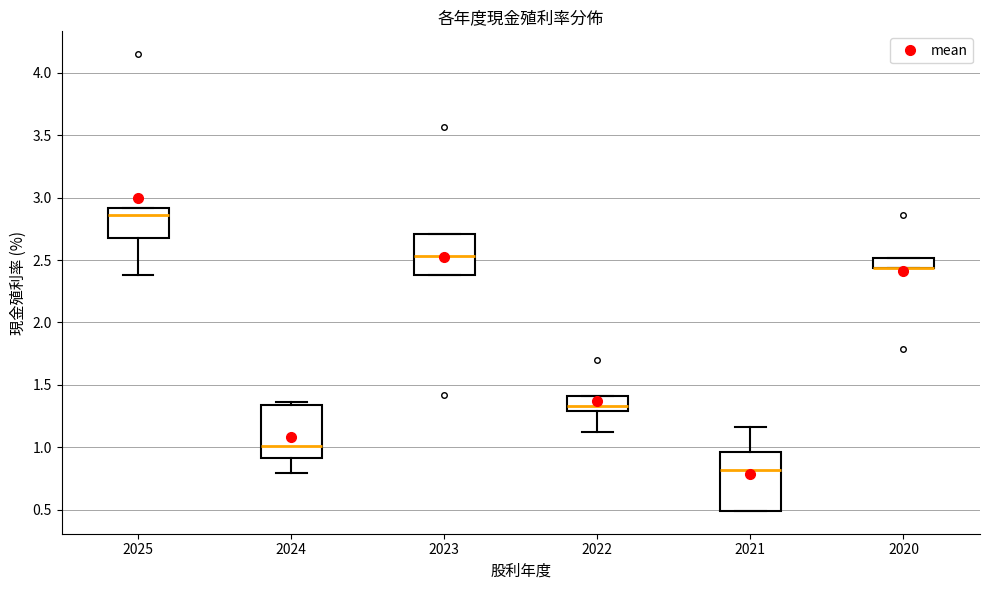

Where is the lower edge of the box at x = 2021 on the y-axis? The values are not printed on the chart, so give them approximately, as read against the axis.

0.50